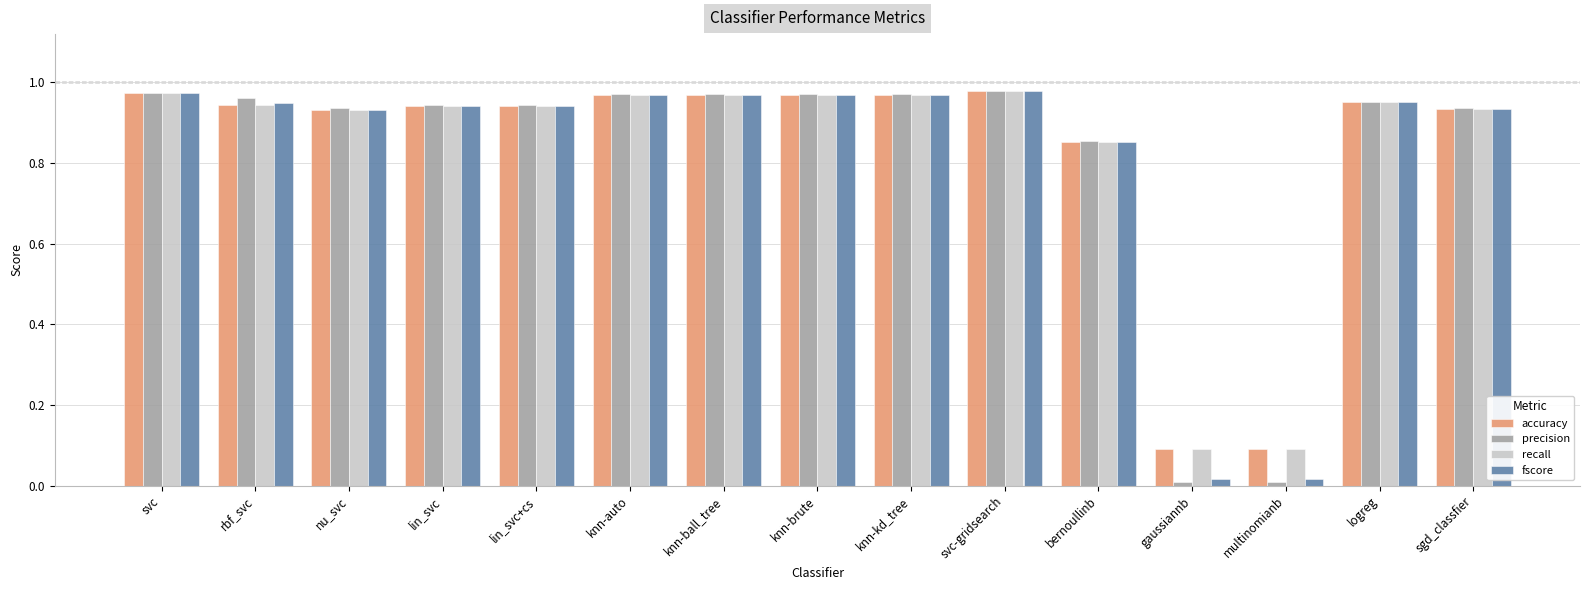

What position from the left is knn-auto?

6